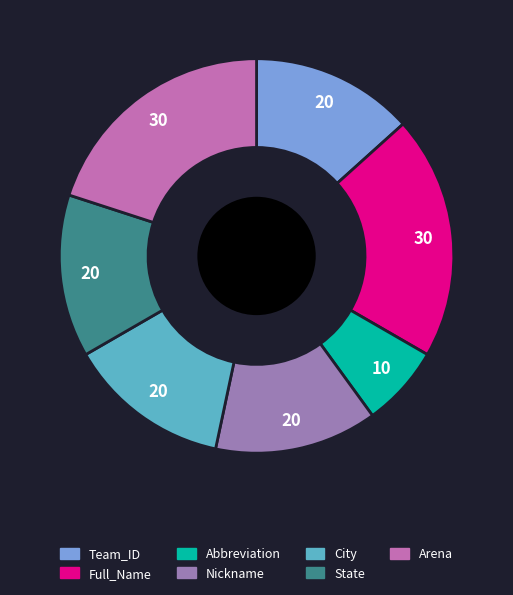

Count the number of slices in the pie.

7